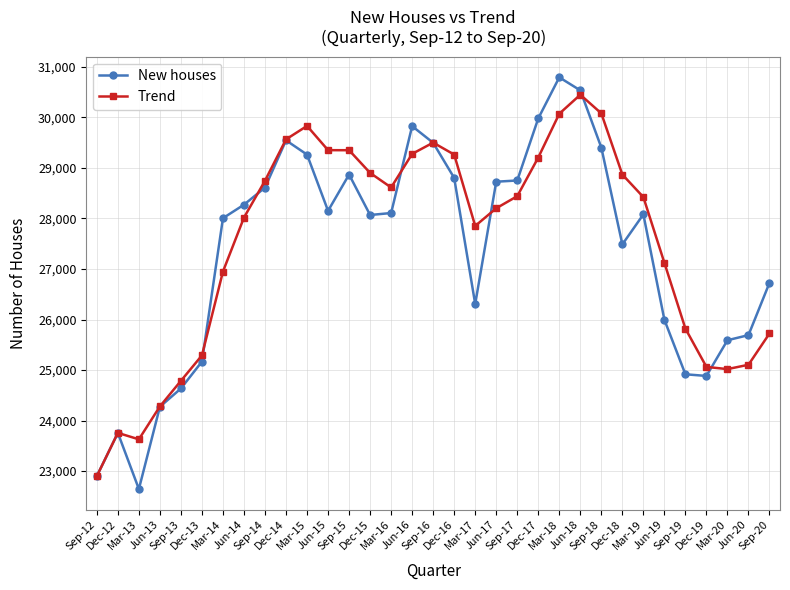

Where is Trend nearest to the value 26674?

Mar-14